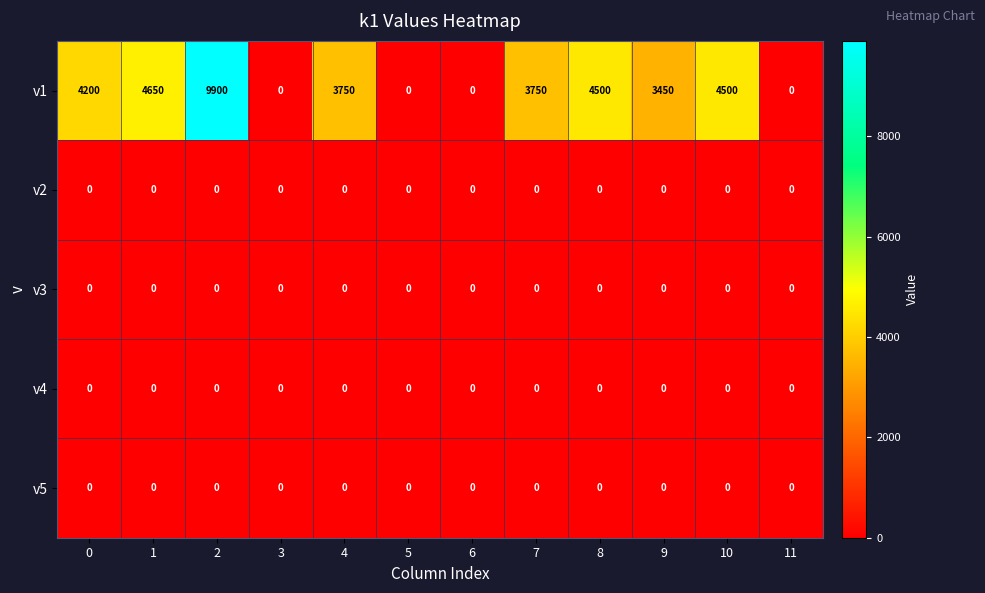

What is the total value across all series at 0?

4200